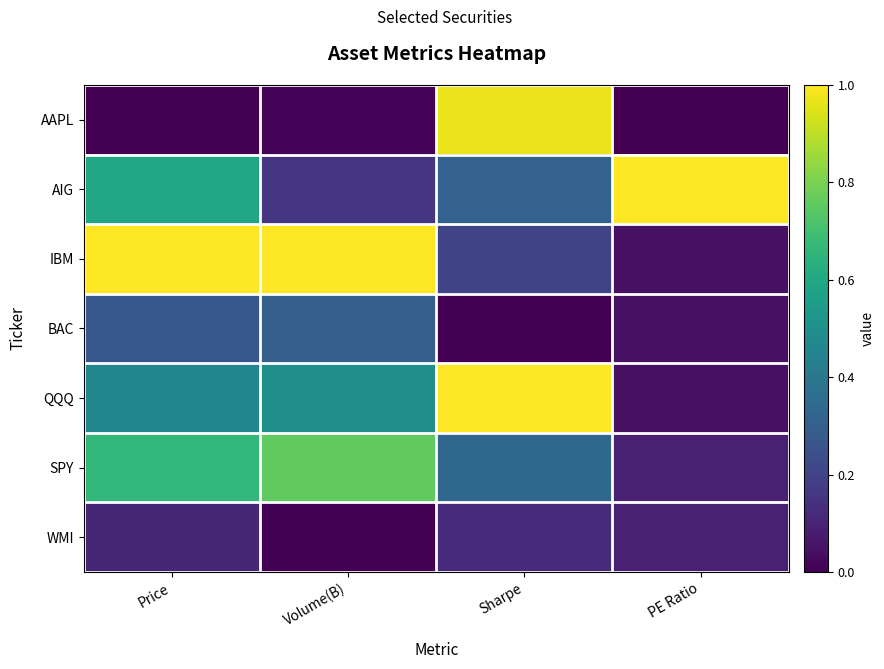

Rank the series at Sharpe from lowest to highest value.

BAC, WMI, IBM, AIG, SPY, AAPL, QQQ